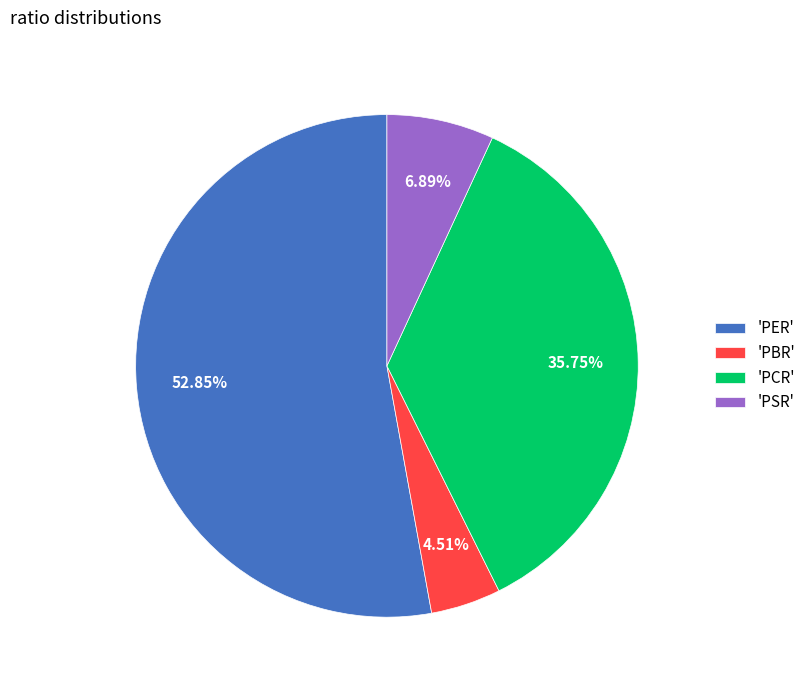

Between 'PCR' and 'PER', which is larger?

'PER'